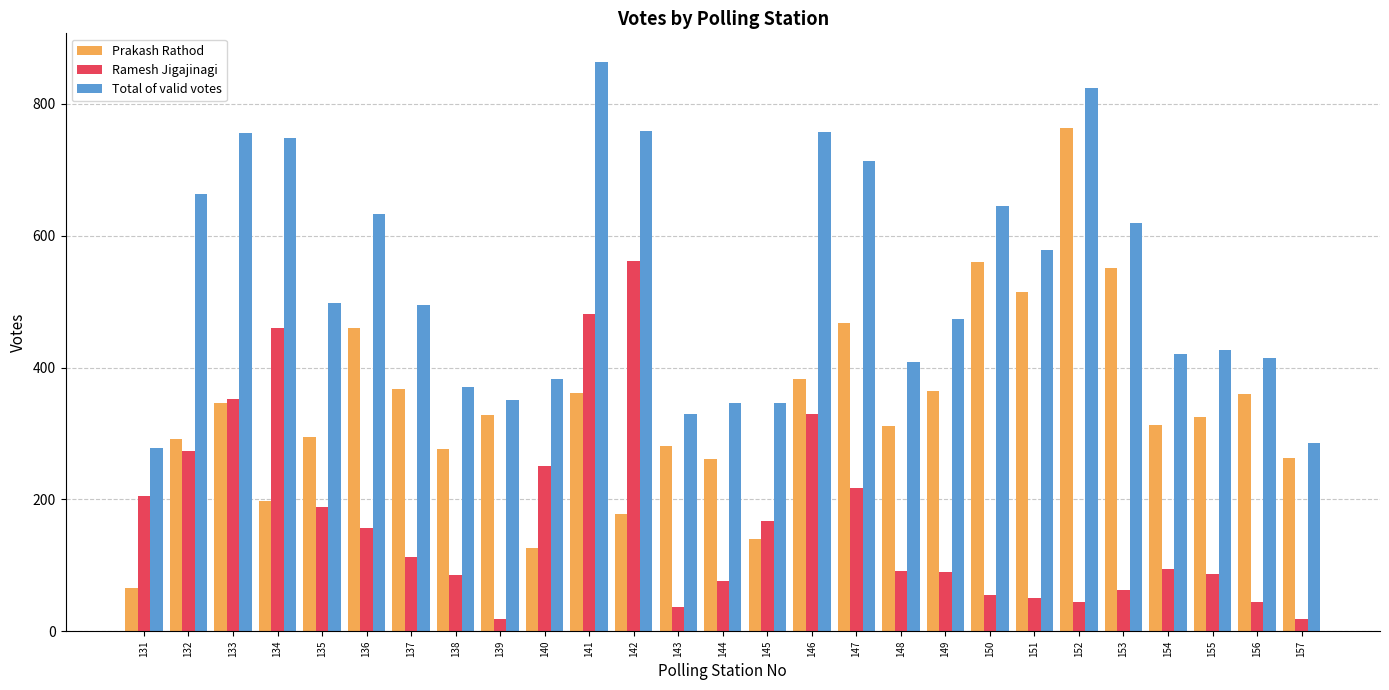

What is the sum of all Total of valid votes values?

14390